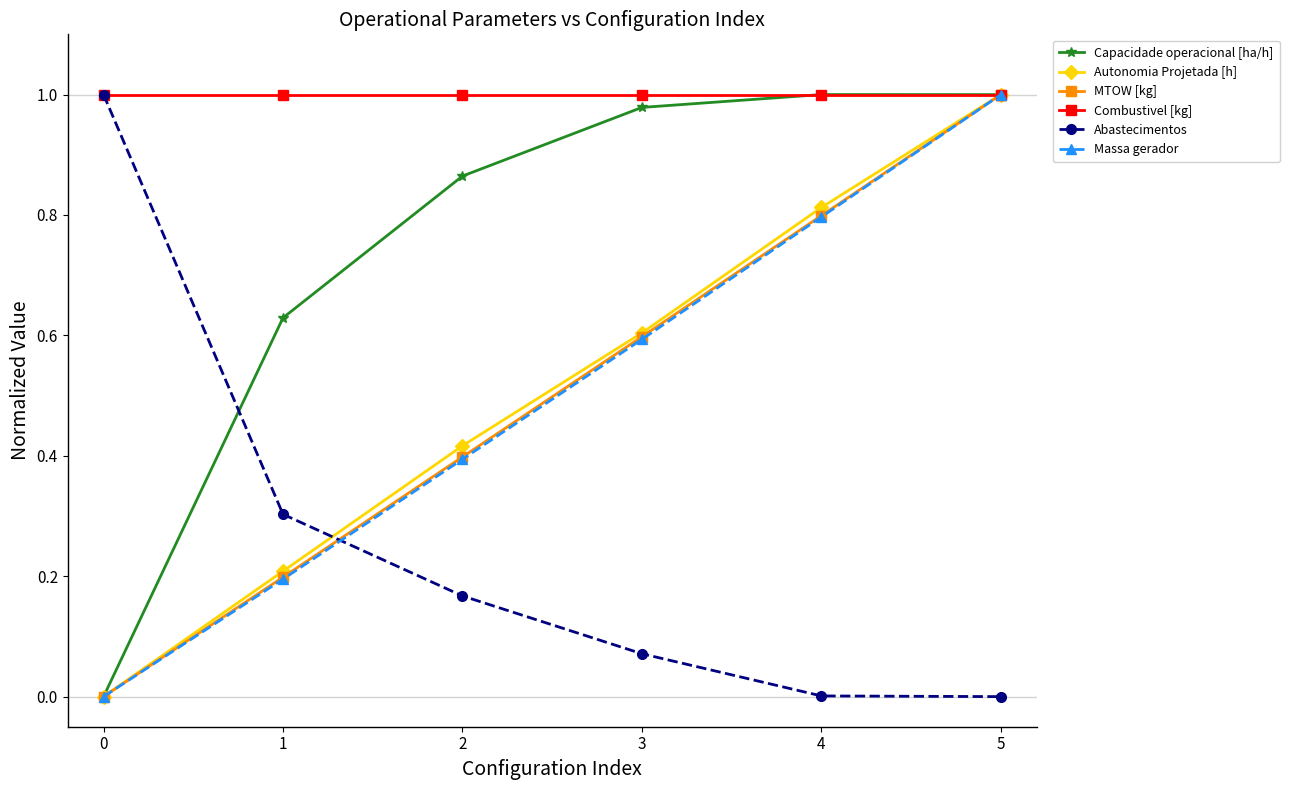

Does the chart have visible grid lines?

No